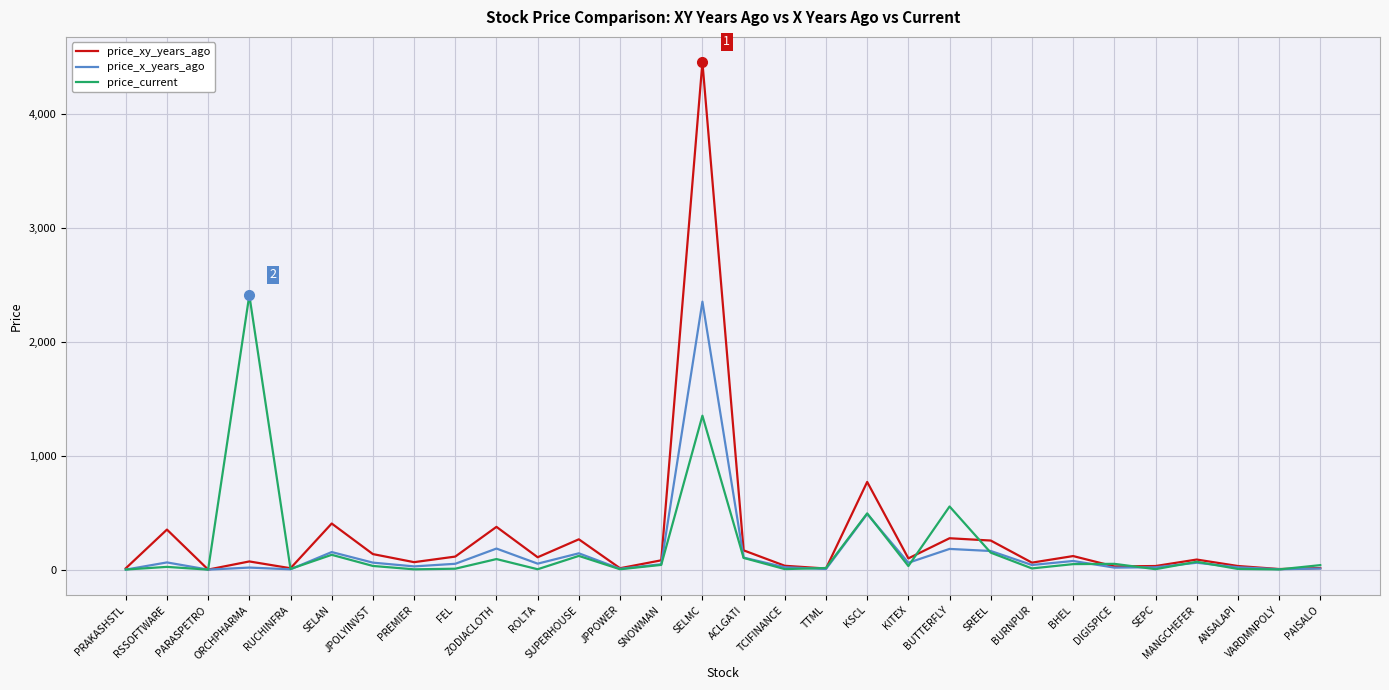

Is this an area chart (filled region under the line)?

No